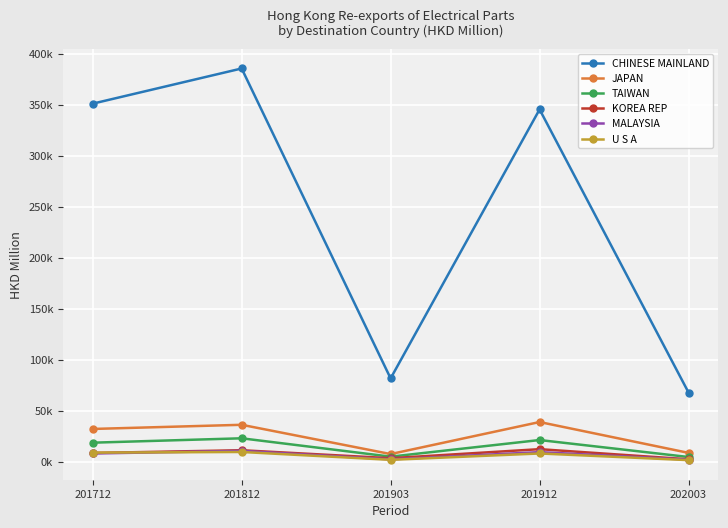

In TAIWAN, how many points are lower than both neighbors (excluding endpoints)?

1